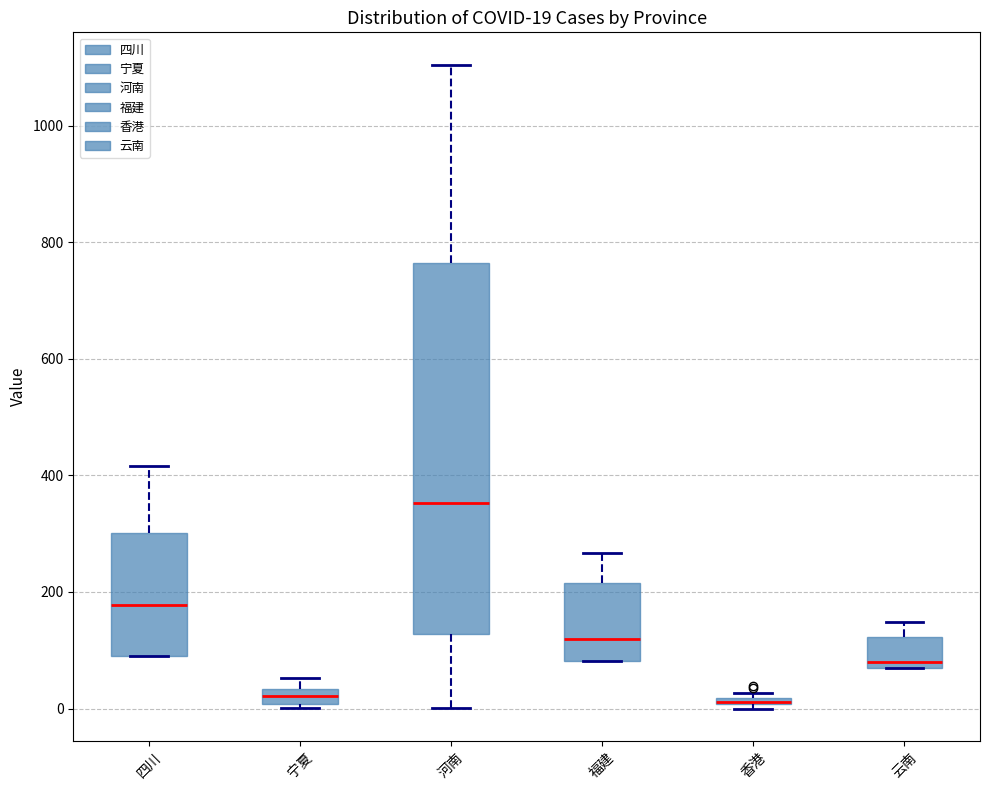

Which box is the tallest, from its lower edge to its upper edge?

河南